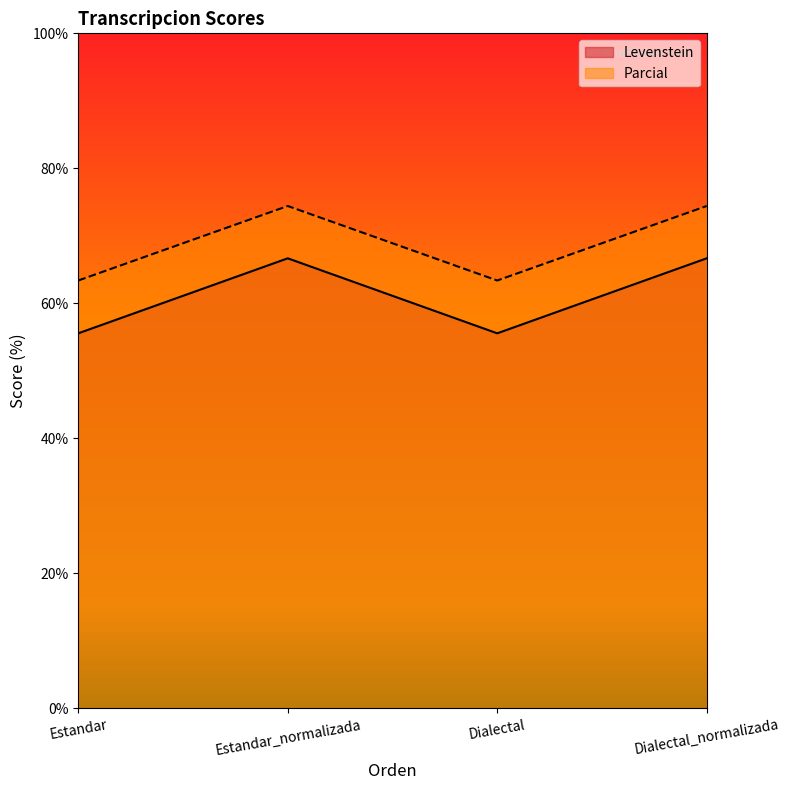

Reading right to left, what are all the values shown in this chart?

Levenstein: 66.7	55.6	66.7	55.6
Parcial: 74.4	63.4	74.4	63.4